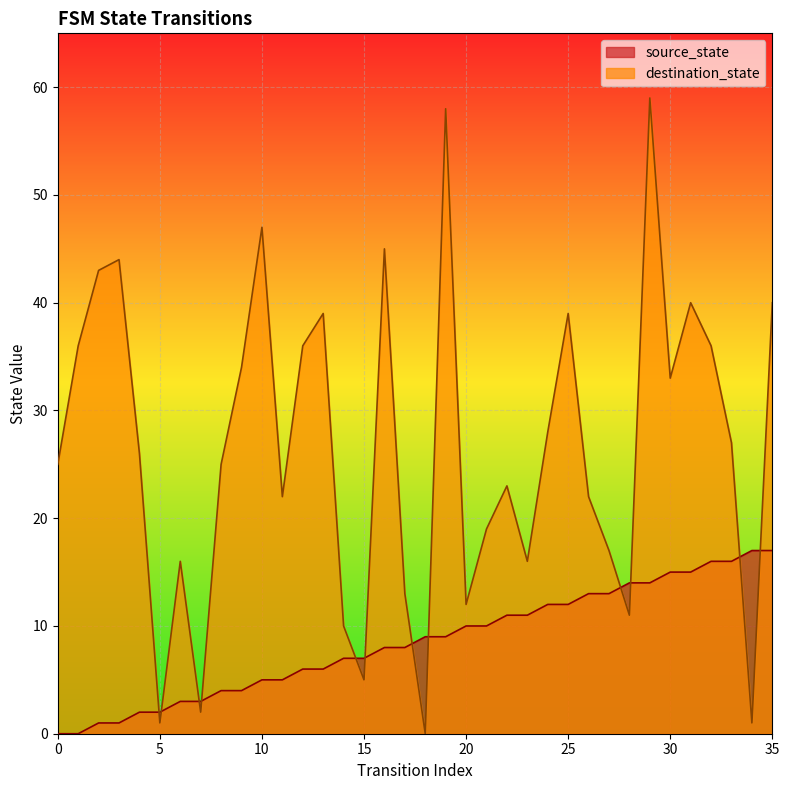

Which series has the largest total across all categories?

destination_state